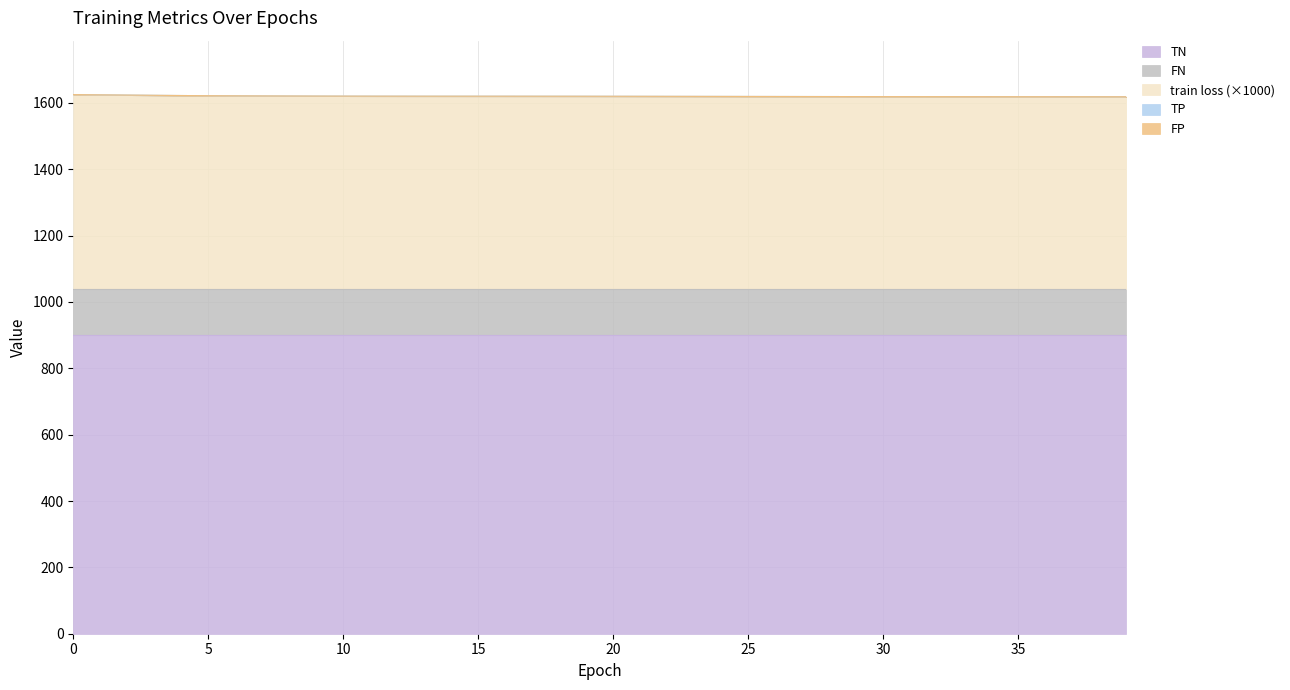

The value of train loss at 6 is 0.6. True or false?

True